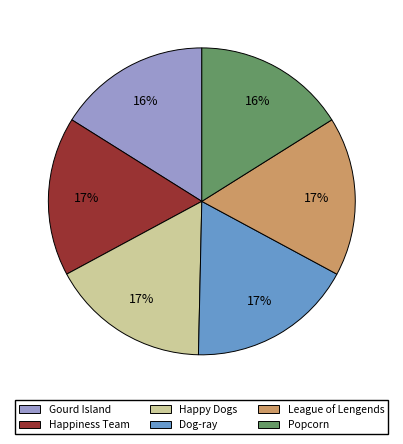

Approximately how many times larger is the value at Dog-ray compared to Happy Dogs?

1.0